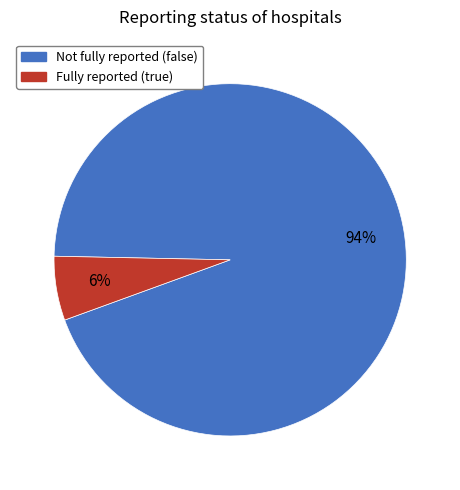

To the nearest percent, what is the difference between the largest and smallest slice percentages?

88%